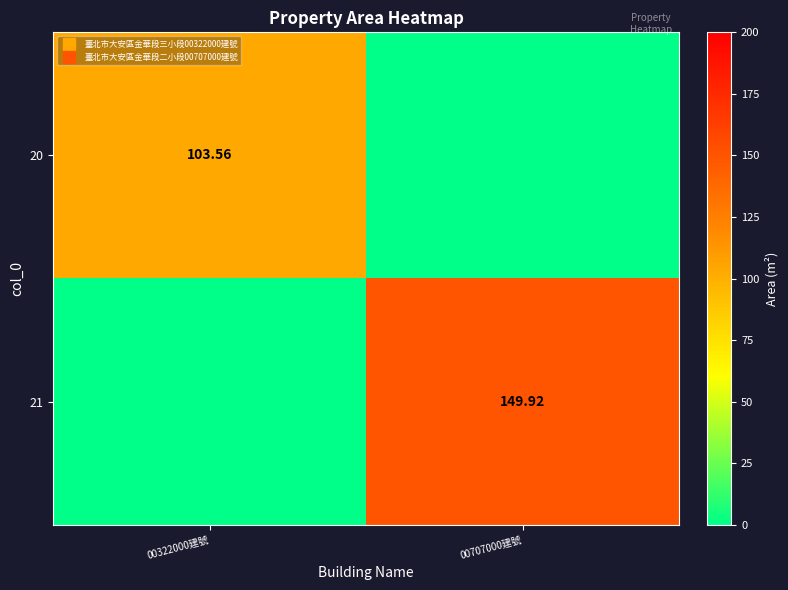

How many distinct data groups are displayed?

2